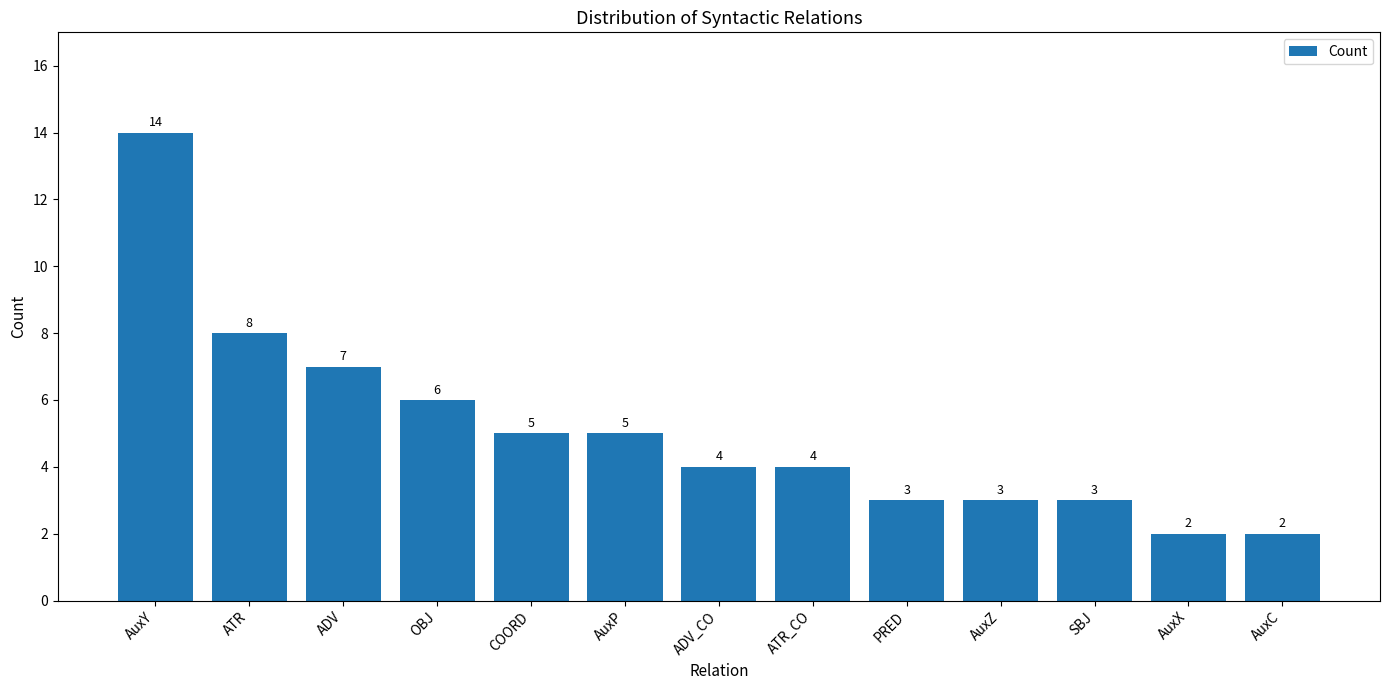

What is the sum of all values?

66